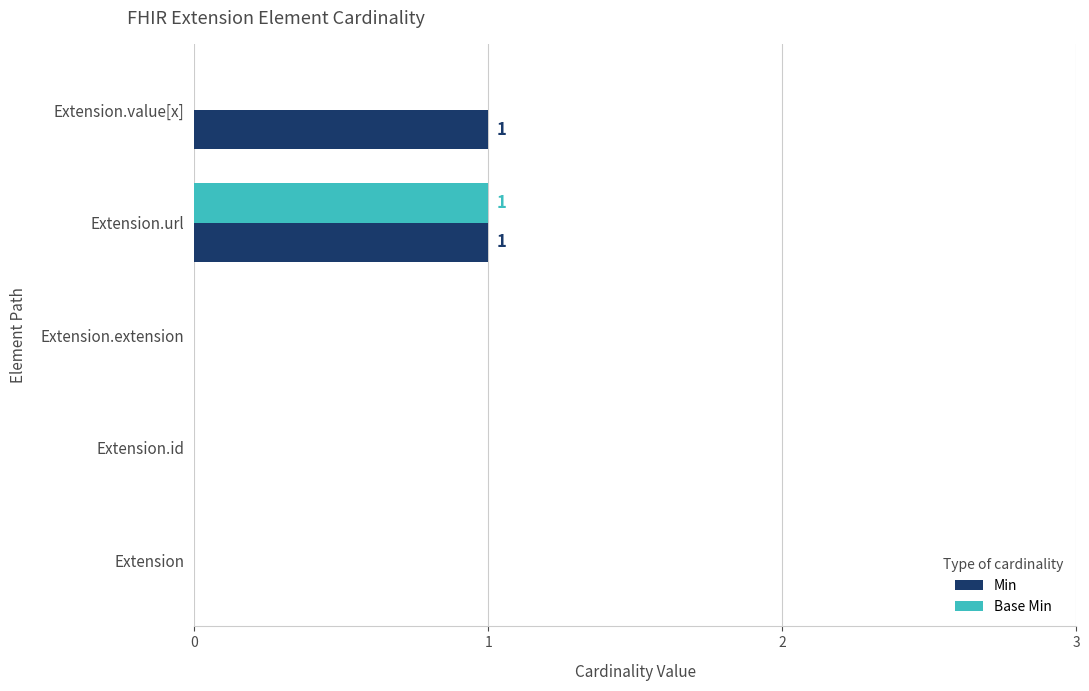

True or false: Base Min has a value of 1 at Extension.value[x].

False